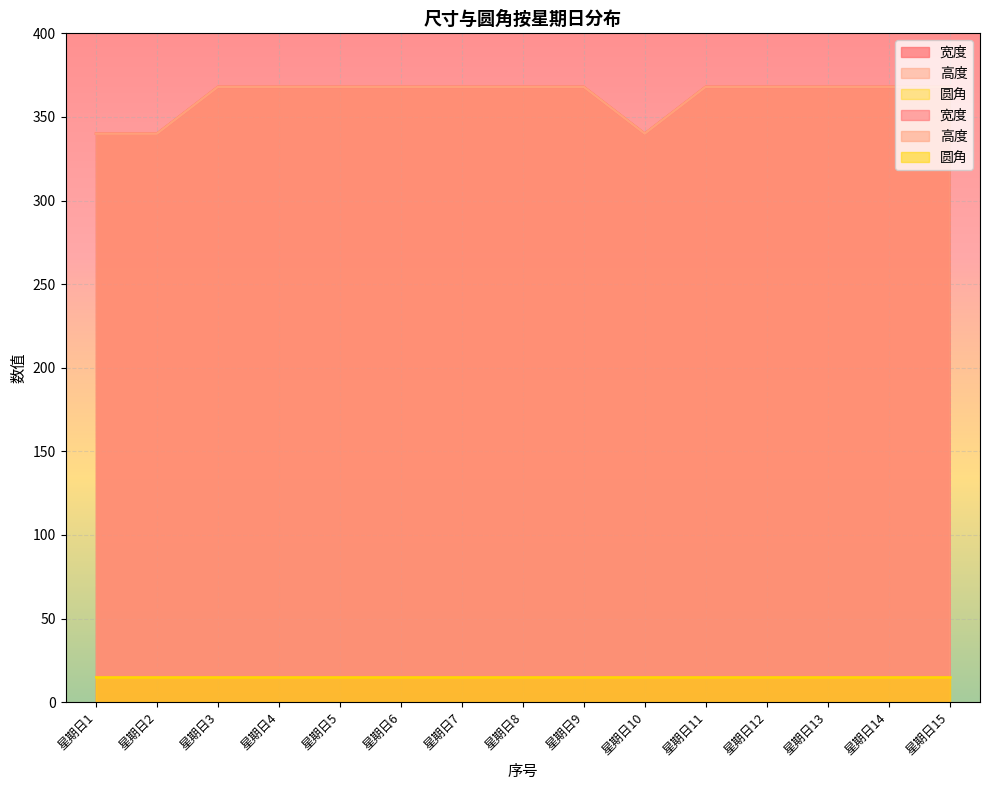

Is it true that 宽度 equals 368 at 星期日7?

True